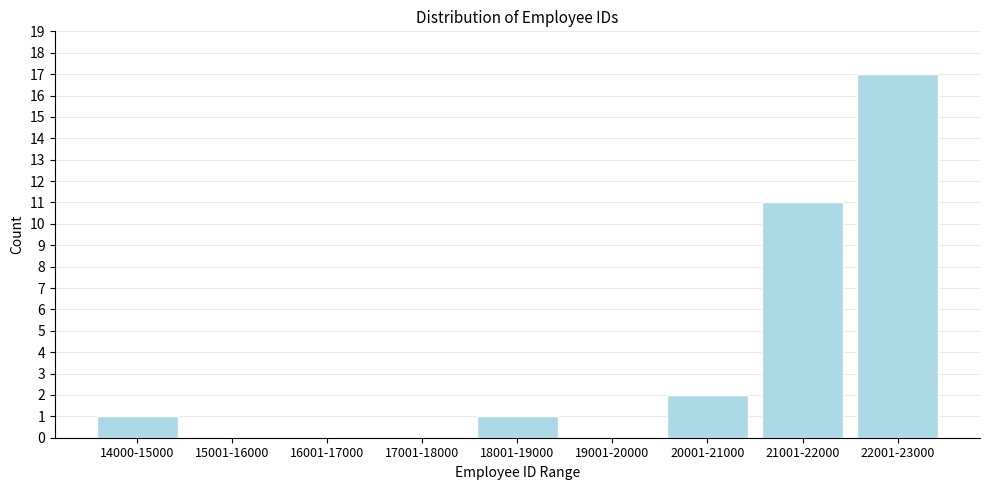

Reading left to right, extract all data points from this chart.

14000-15000=1	15001-16000=0	16001-17000=0	17001-18000=0	18001-19000=1	19001-20000=0	20001-21000=2	21001-22000=11	22001-23000=17